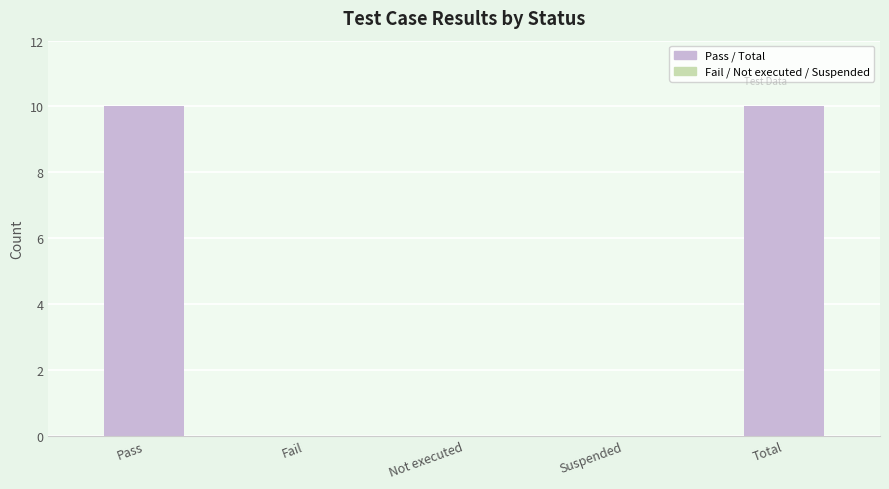

Reading left to right, what are all the values shown in this chart?

Pass / Total: 10	0	0	0	10
Fail / Not executed / Suspended: 0	0	0	0	0